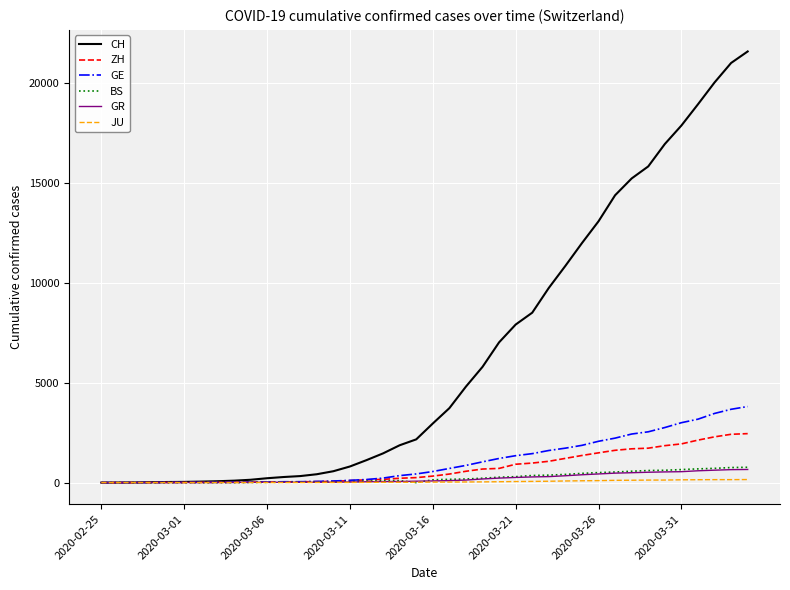

Which series has the widest spread of values?

CH